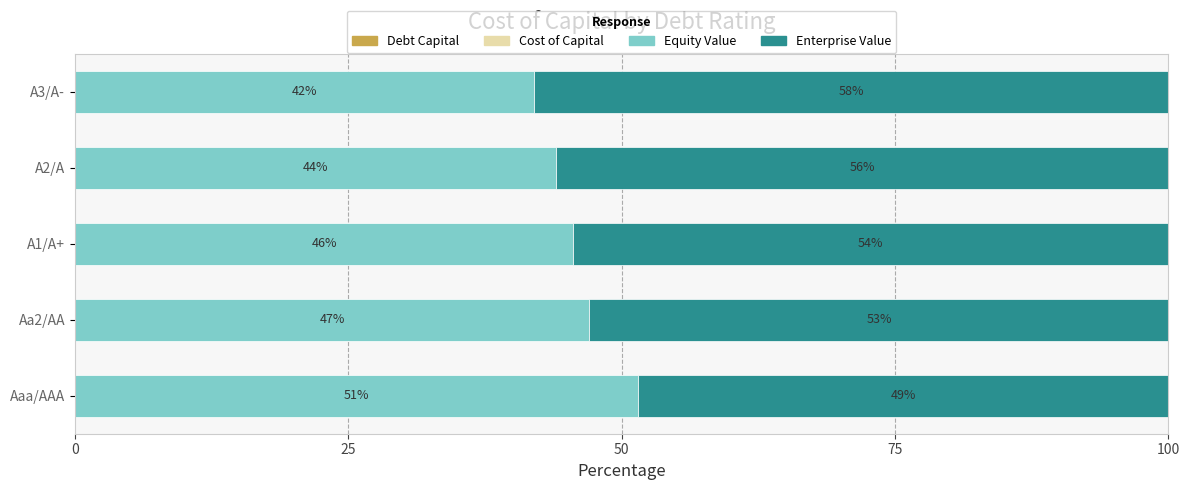

What is the total value across all series at Aaa/AAA?

100.0